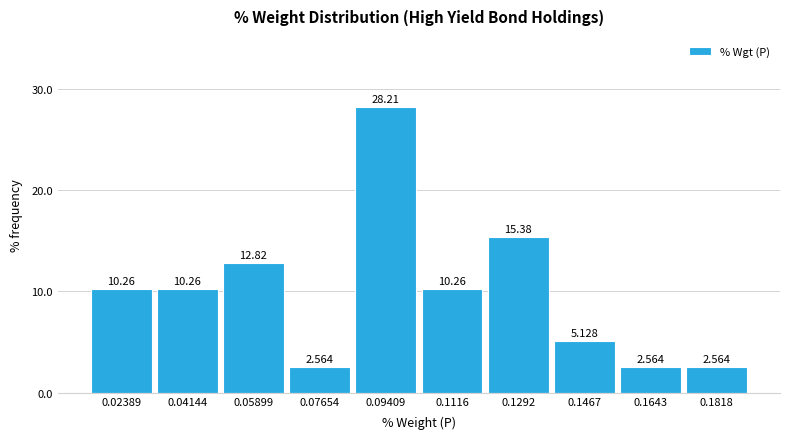

Reading left to right, transcribe this chart: for each bar, give the range it covers on the x-axis and its height. The bar edges are not printed on the chart, so give them approximately, as read against the axis.

0.016 to 0.032: 10.256
0.032 to 0.050: 10.256
0.050 to 0.068: 12.821
0.068 to 0.086: 2.564
0.086 to 0.102: 28.205
0.102 to 0.120: 10.256
0.120 to 0.138: 15.385
0.138 to 0.156: 5.128
0.156 to 0.174: 2.564
0.174 to 0.190: 2.564